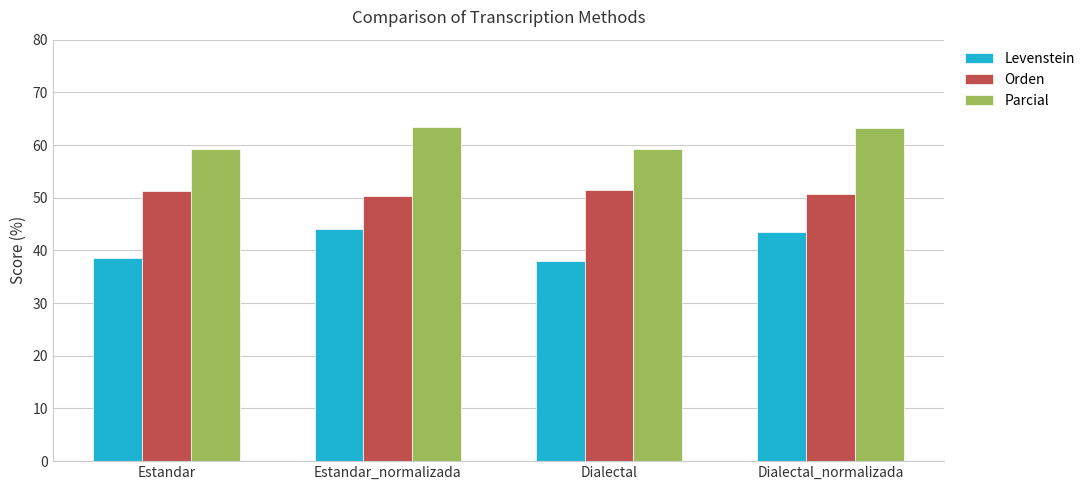

True or false: Levenstein has a value of 18.8 at Estandar_normalizada.

False